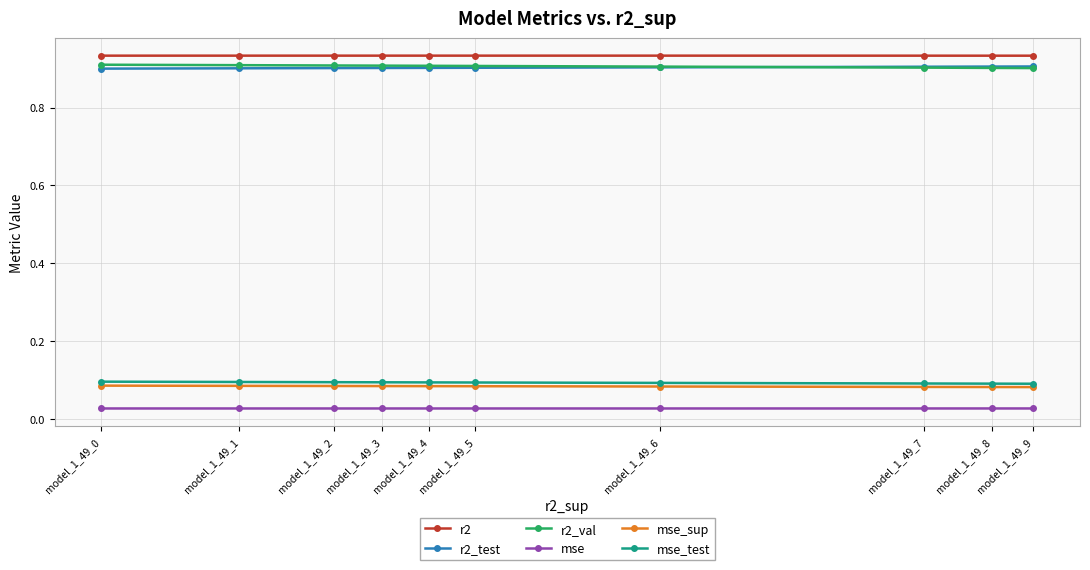

List the labels in order of mse_sup value, smallest first.

model_1_49_9, model_1_49_8, model_1_49_7, model_1_49_6, model_1_49_5, model_1_49_4, model_1_49_3, model_1_49_2, model_1_49_1, model_1_49_0